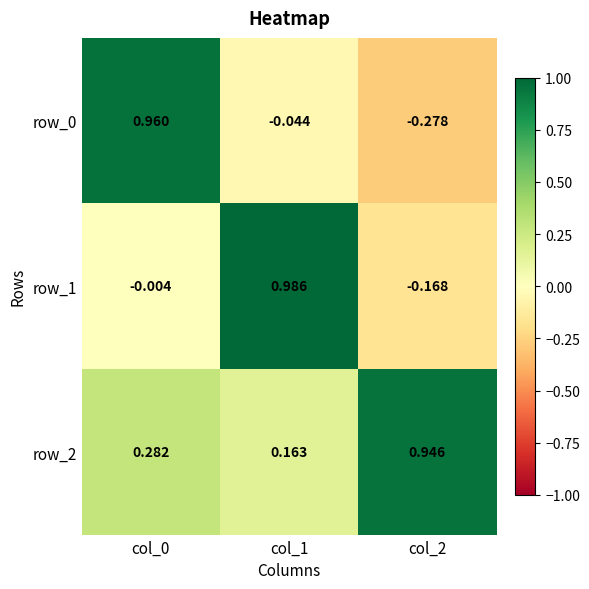

The value of row_1 at col_2 is -0.1. True or false?

False